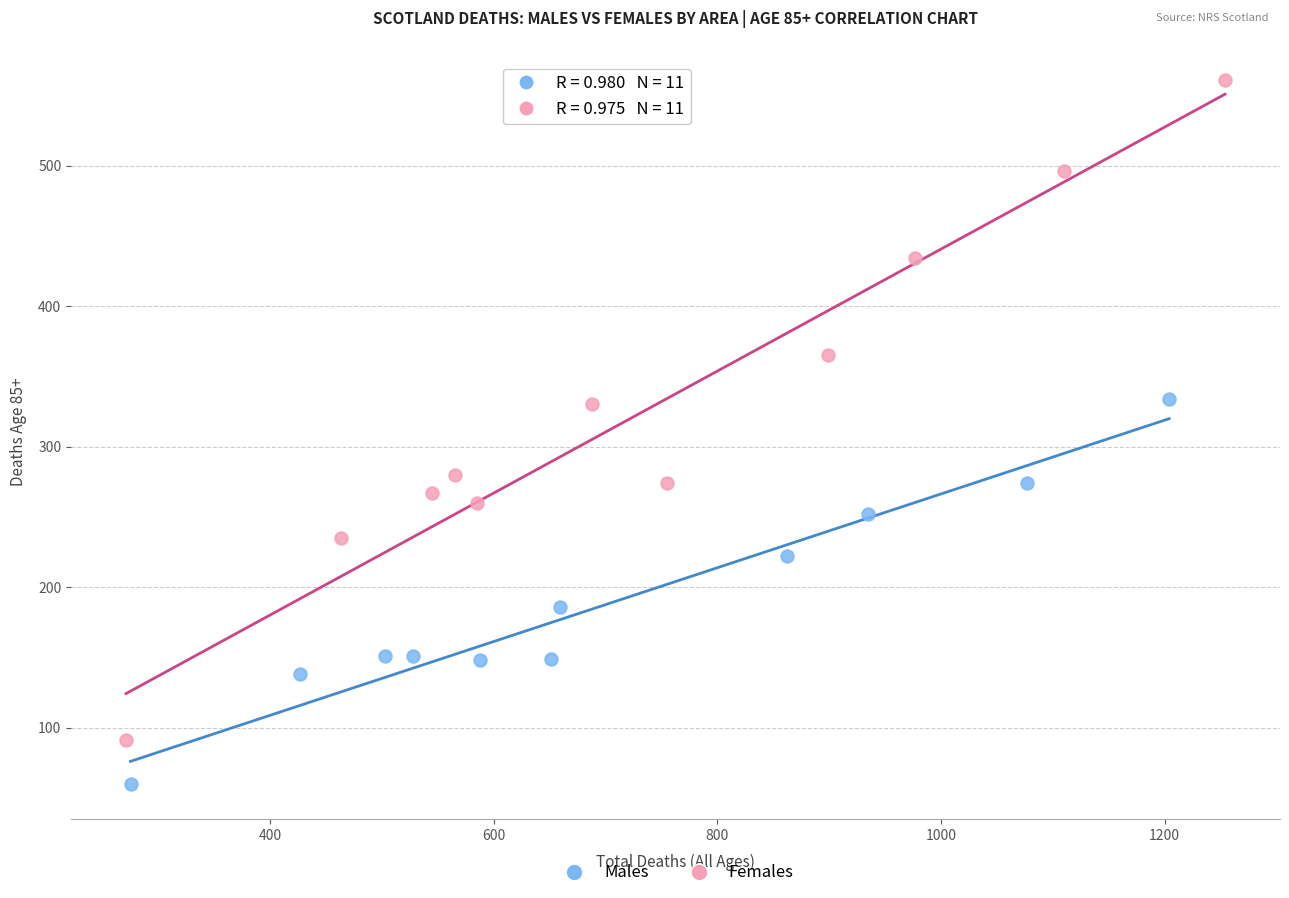

Which series contains the lowest Y value?

Males